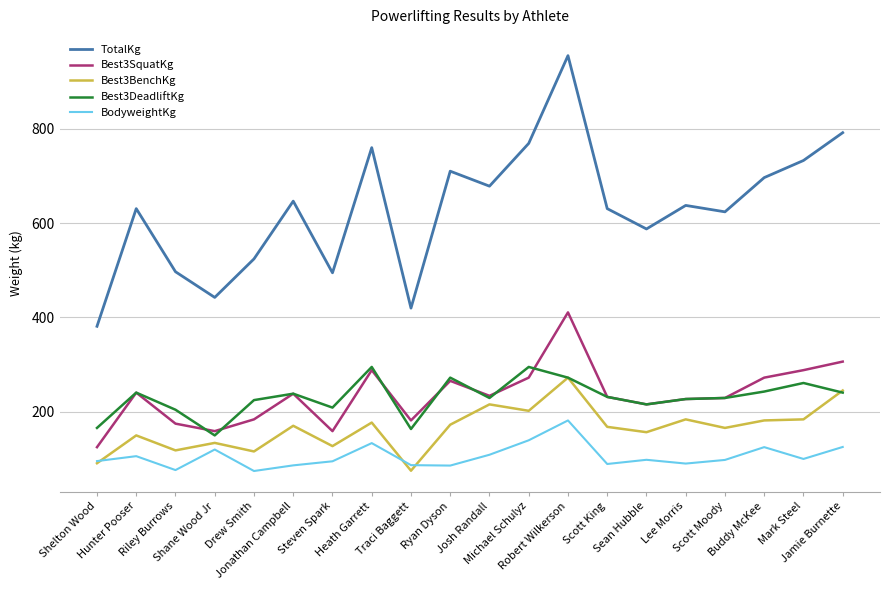

True or false: Best3DeadliftKg has a value of 114.6 at Josh Randall.

False